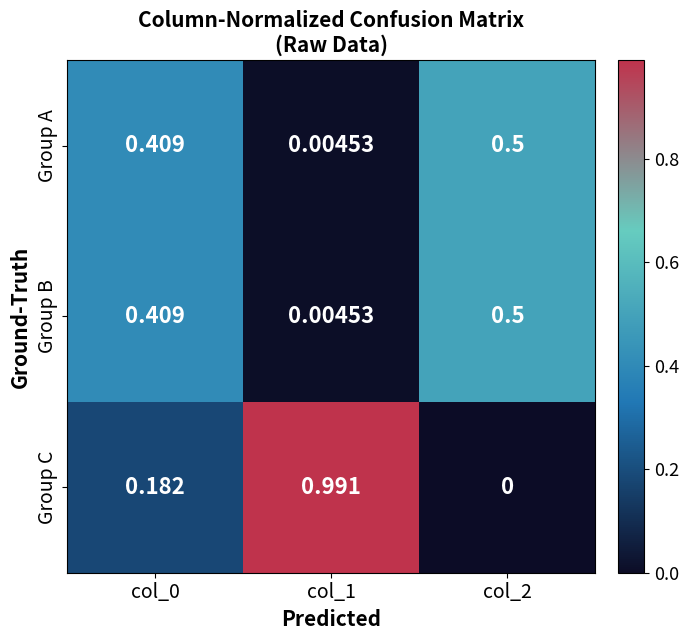

Between col_1 and col_2, which series saw the biggest shift?

Group C